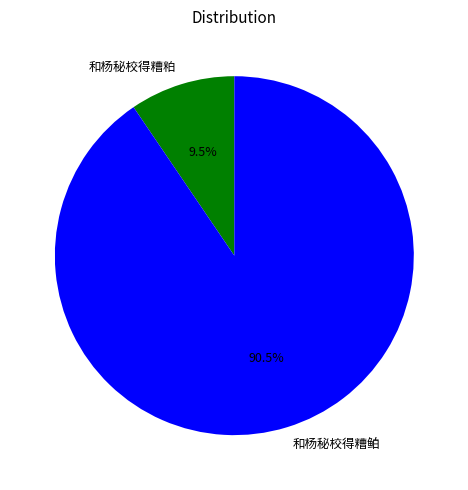

What percentage do 和杨秘校得糟粕 and 和杨秘校得糟鲌 together represent?

100.0%